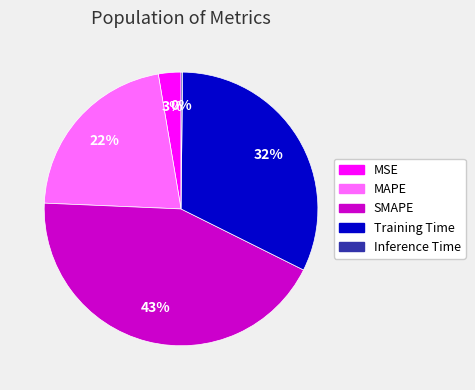

Is there a majority slice in this chart?

No